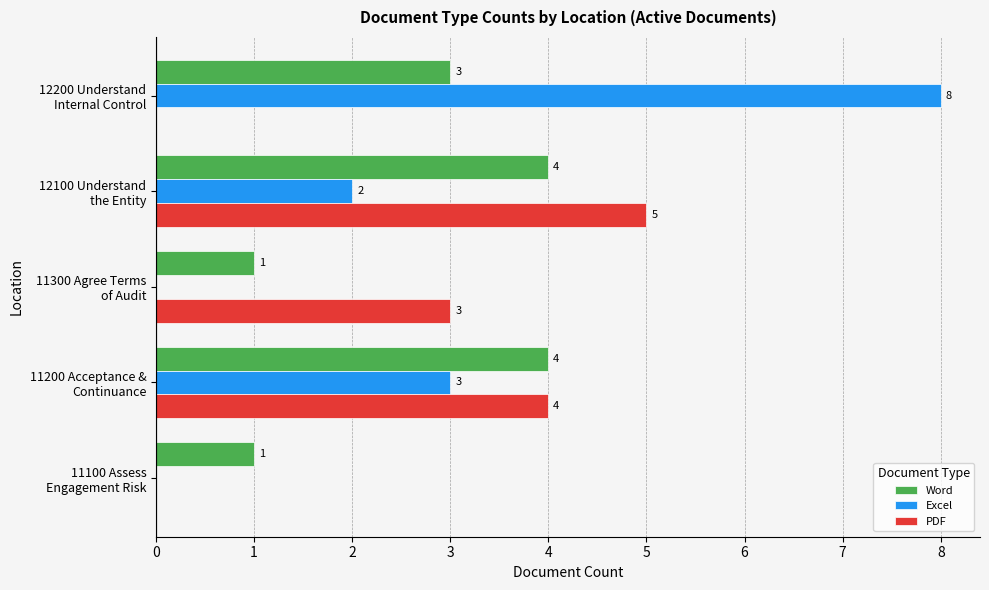

How many Word values are between 1 and 4?

5